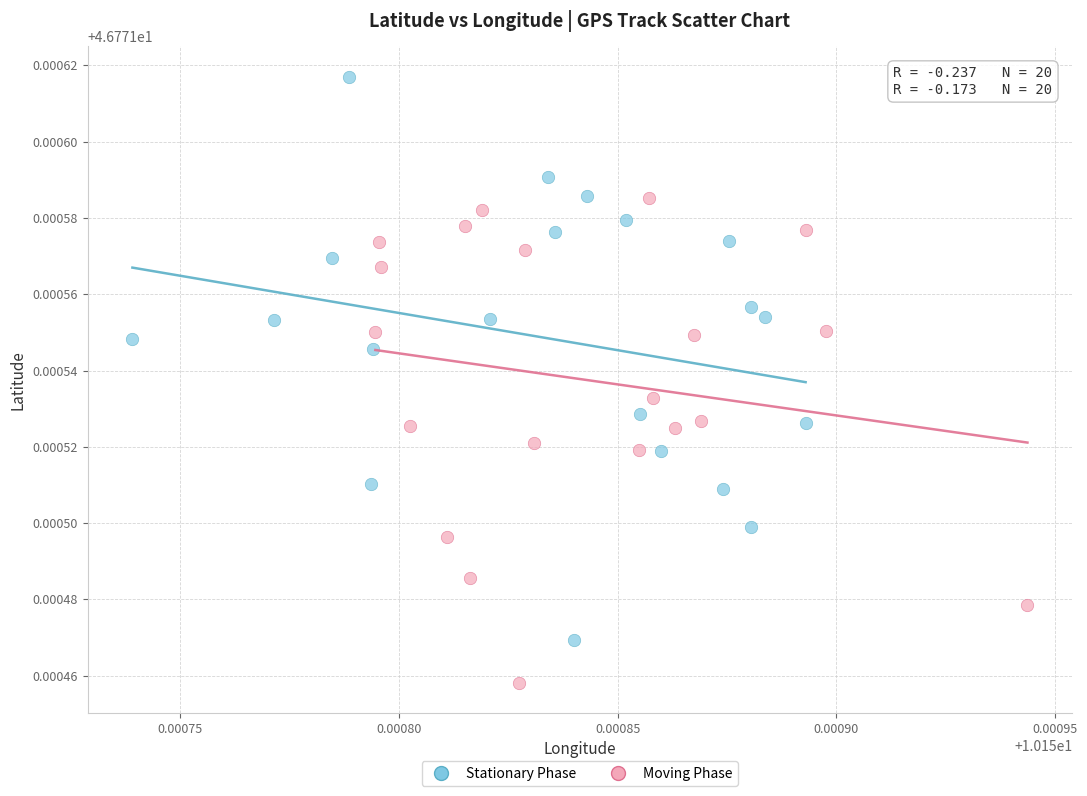

Which series contains the highest Y value?

Stationary Phase